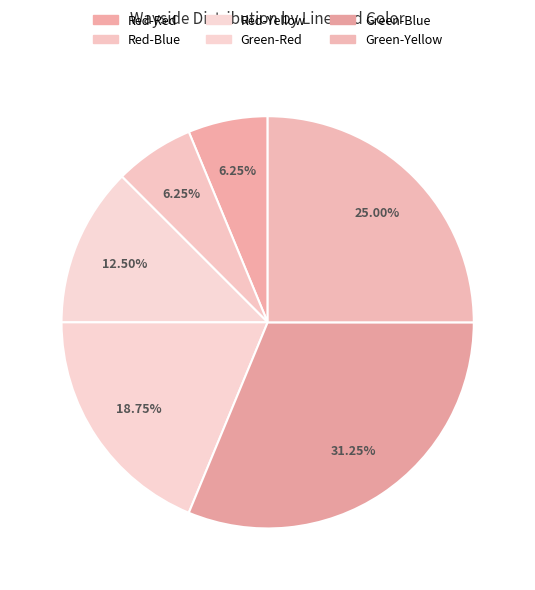

Is it true that Green-Yellow is 32% of the pie?

False